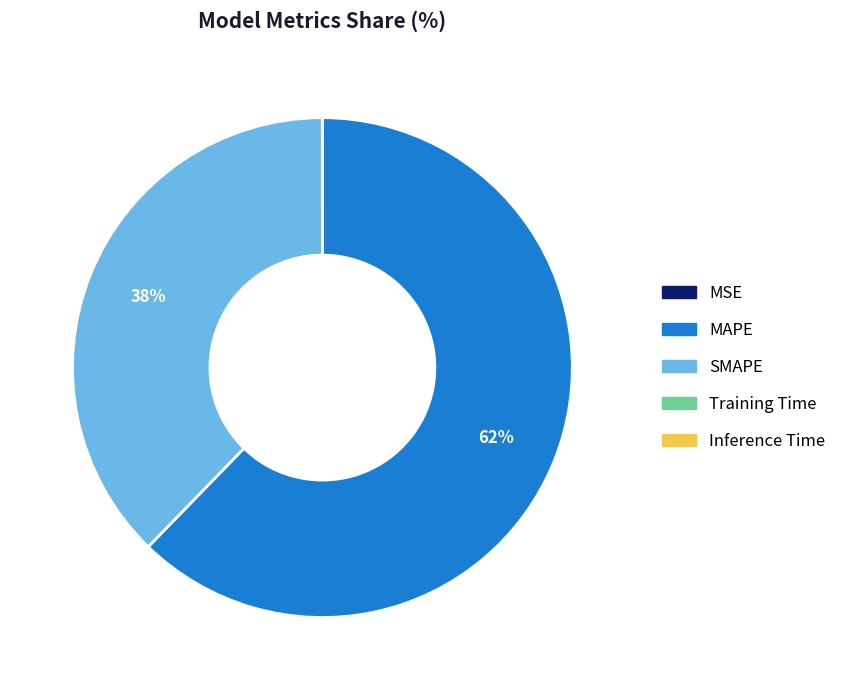

Does MAPE account for over 50% of the chart?

Yes